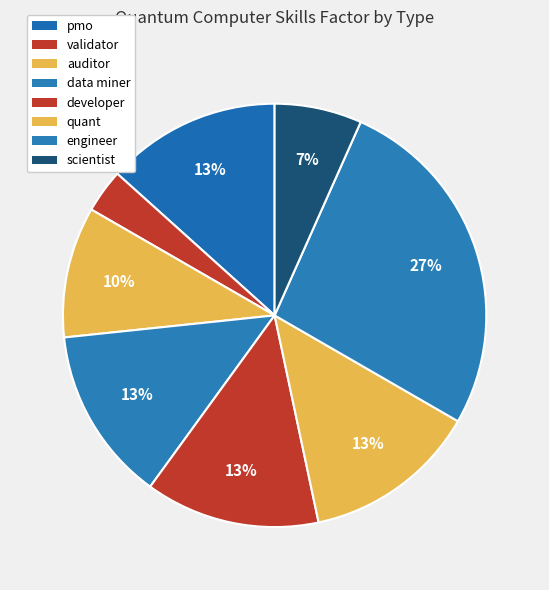

Do scientist and validator together represent more than half of the pie?

No